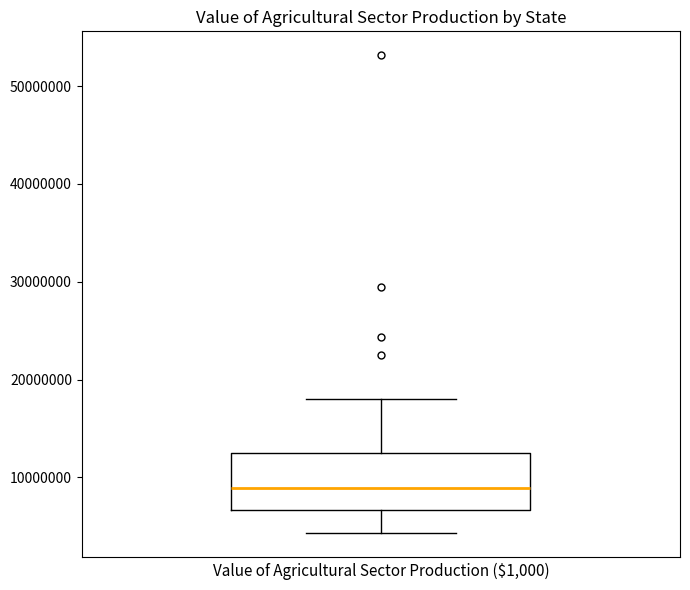

Read this box plot against the y-axis: the position of the median line, the range covered by the box, and the ends of both whiskers. The values are not printed on the chart, so give them approximately, as read against the axis.

median 9000000, box 7000000 to 12000000, whiskers 4000000 to 18000000